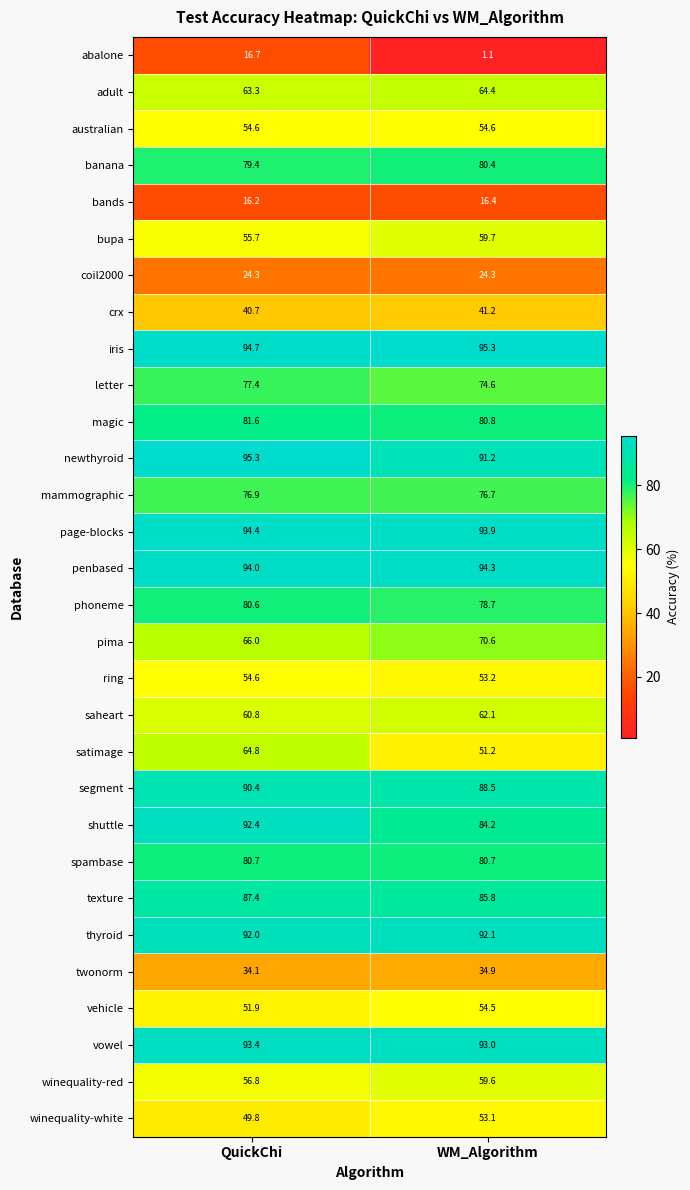

What is the total value across all series at QuickChi?

2020.9